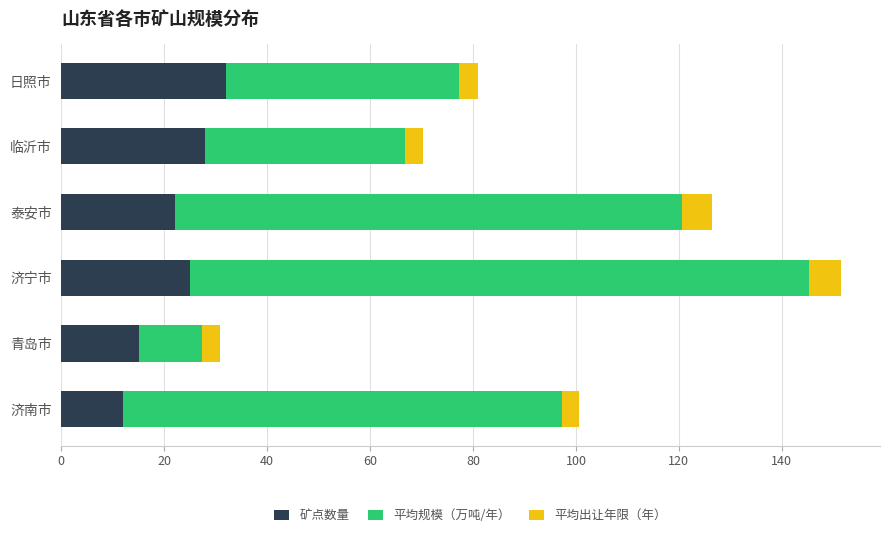

Which category has the highest value in the 矿点数量 series?

日照市